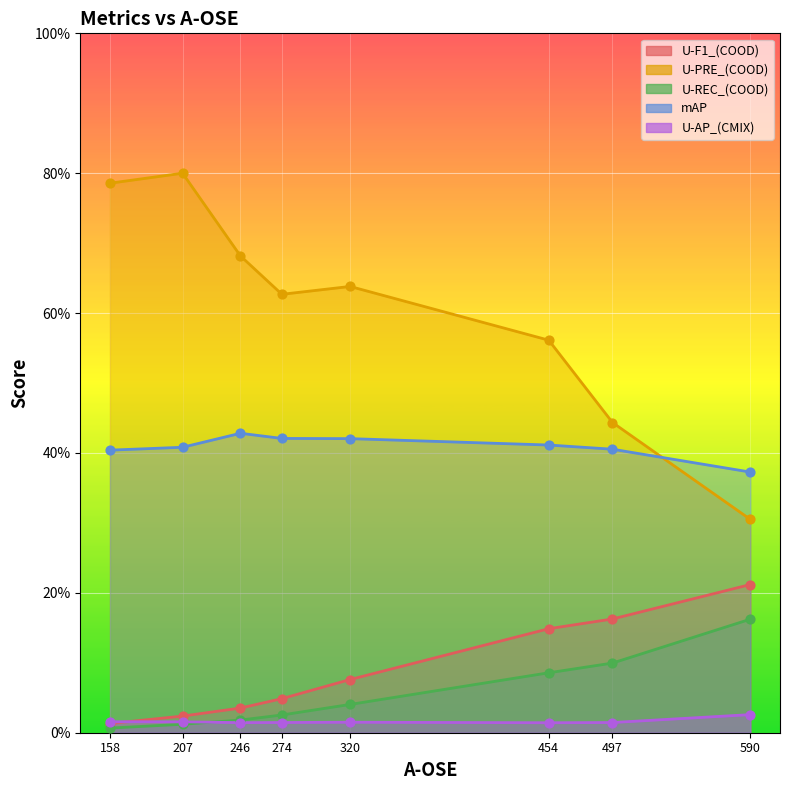

Which series contains the highest Y value?

U-PRE_(COOD)